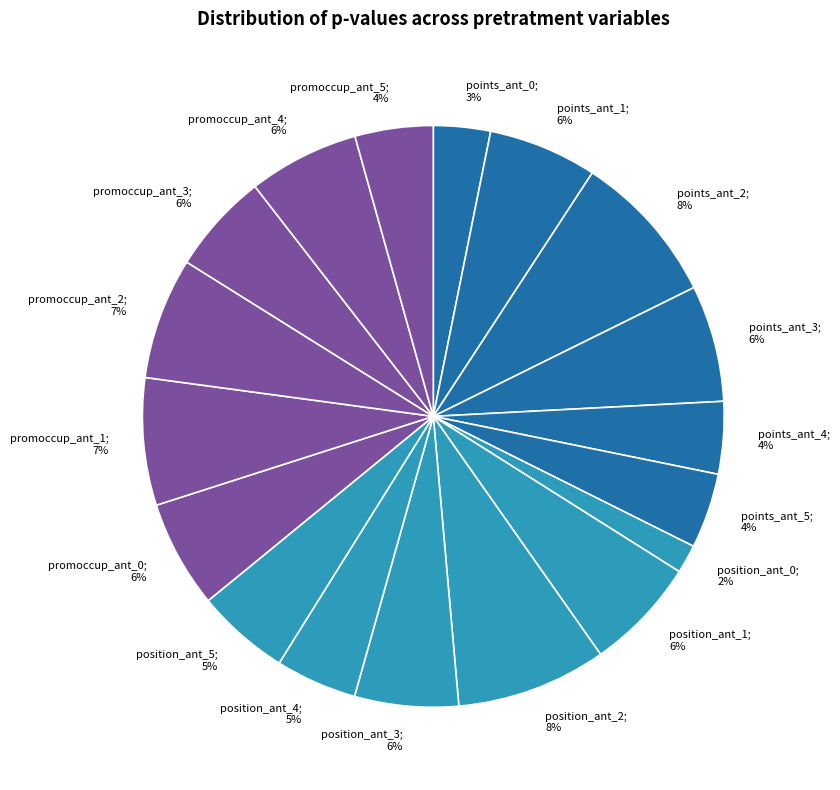

Do promoccup_ant_0; 6% and promoccup_ant_4; 6% together represent more than half of the pie?

No